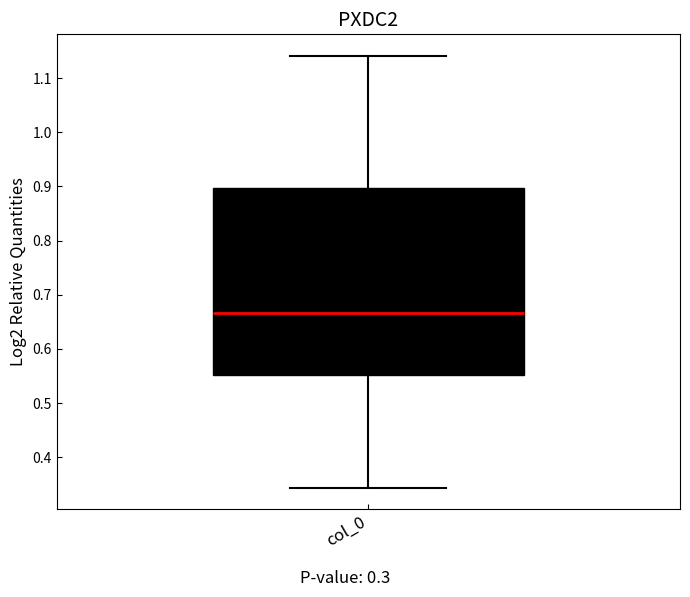

Where does the median line of the box for col_0 sit on the y-axis? The values are not printed on the chart, so give them approximately, as read against the axis.

0.67